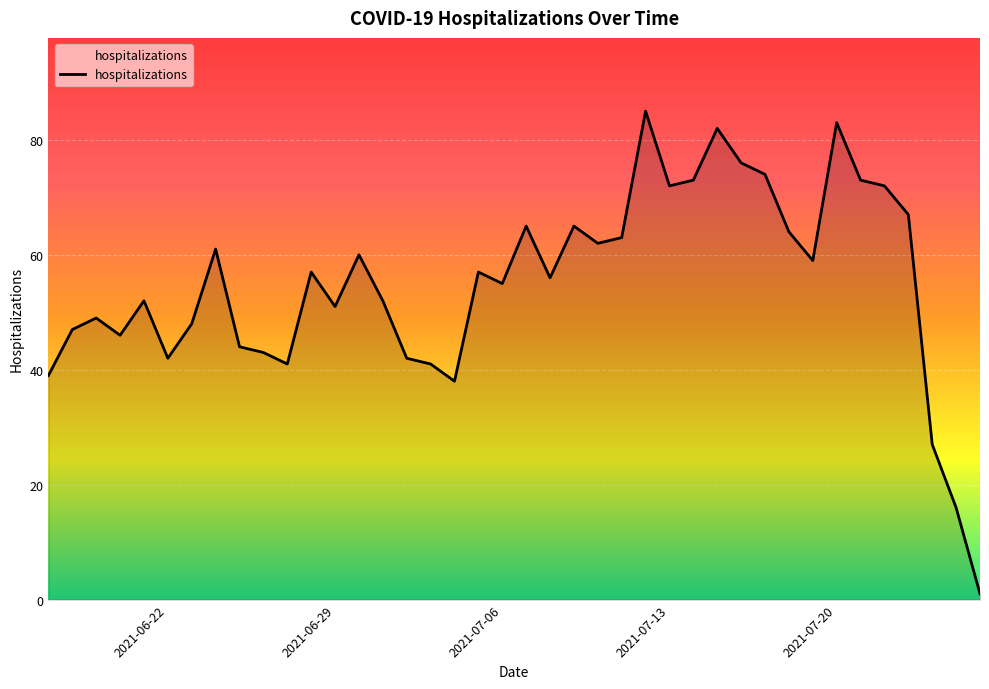

What is the greatest value displayed?

85